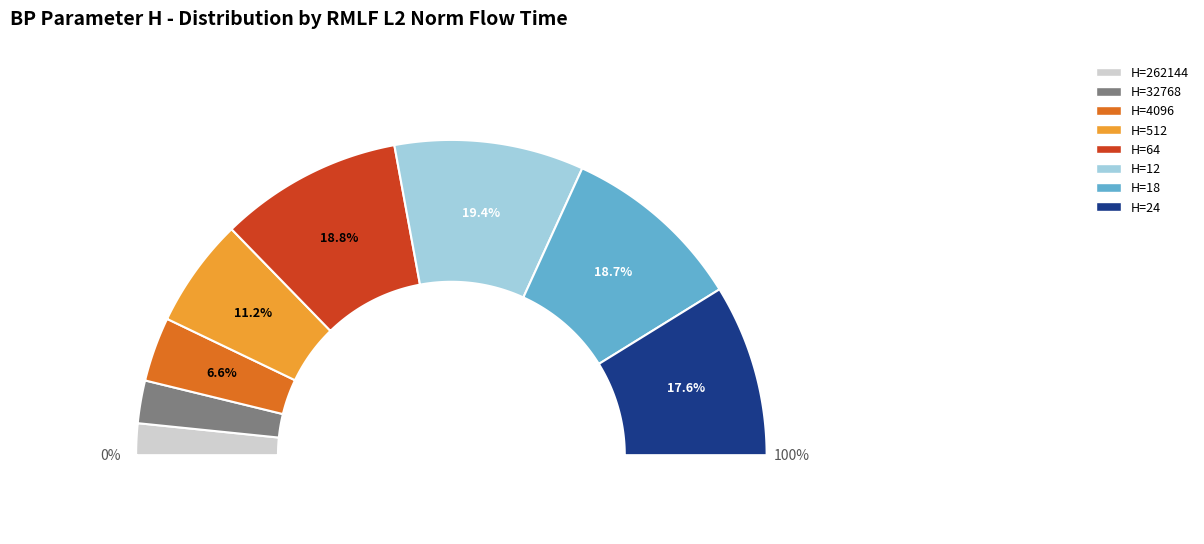

Which slice is the largest?

12